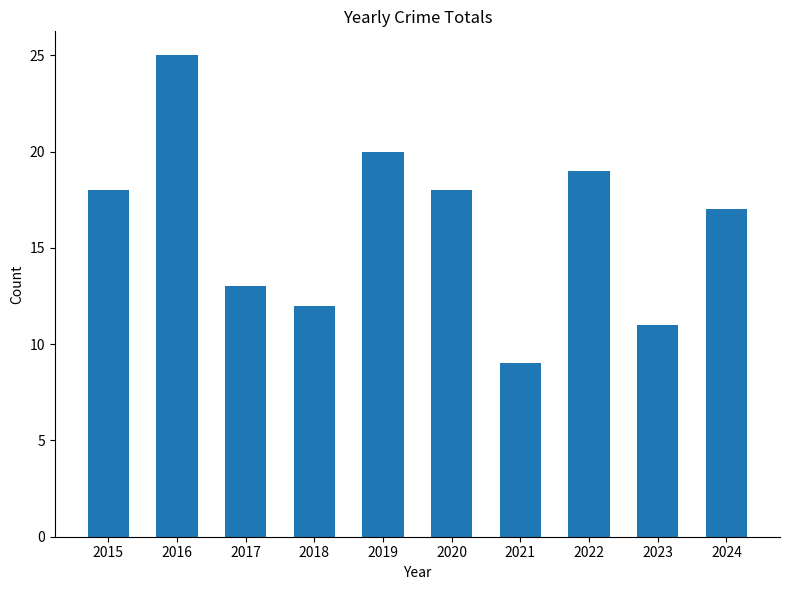

How many values are below 18?

5